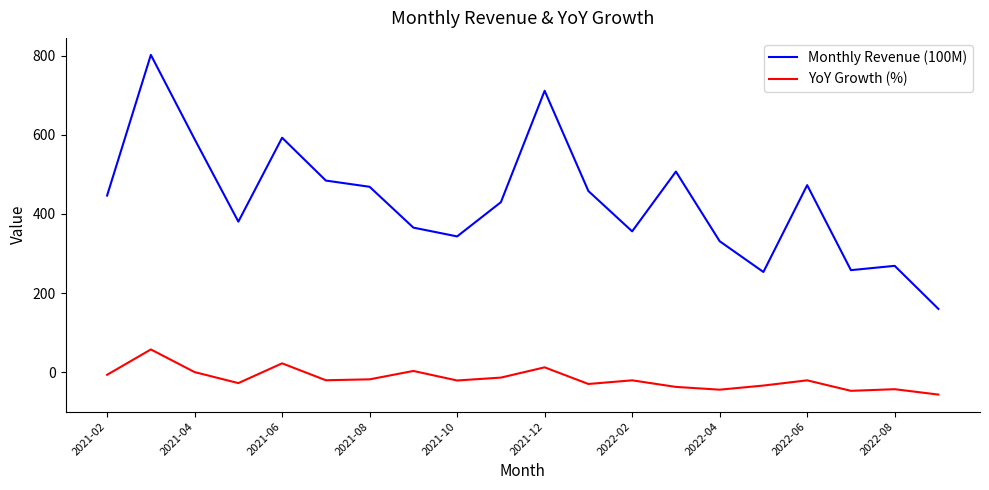

Which series has the widest spread of values?

Monthly Revenue (100M)